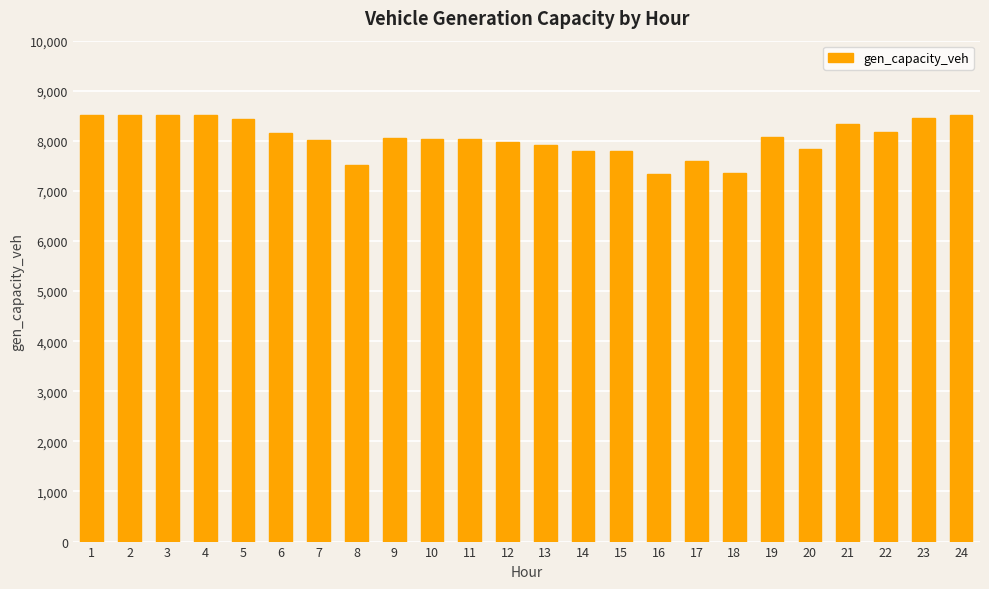

Is it true that the value at 3 is 11289.3?

False